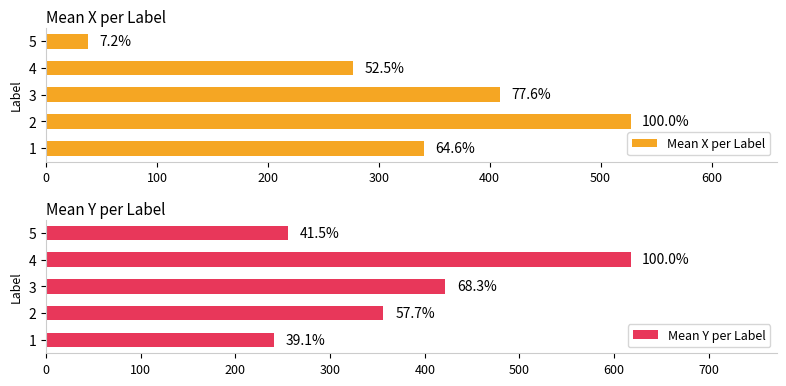

What is the difference between the highest and lowest values at 2?

170.6